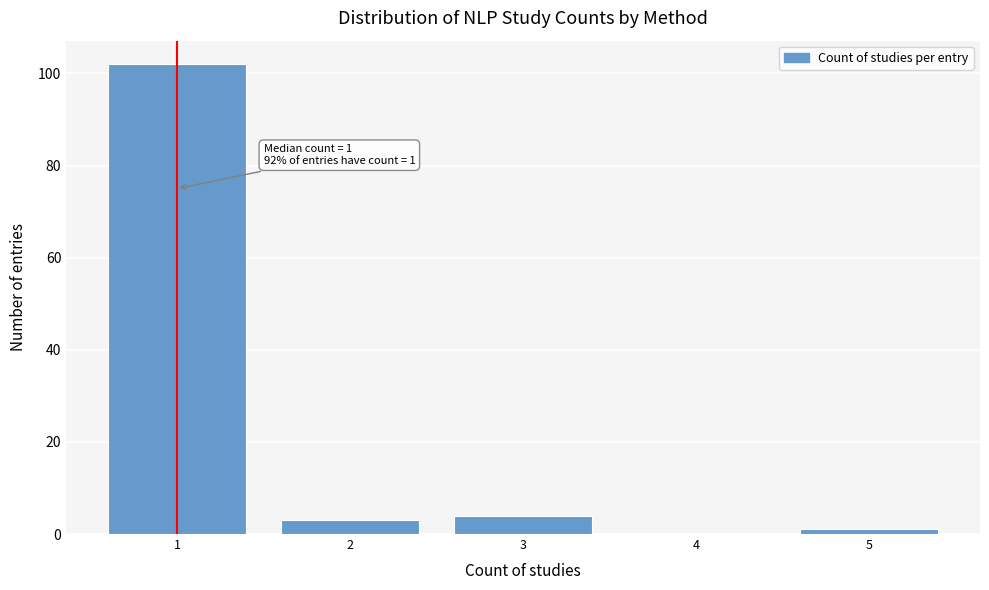

Over which range of the x-axis is the bar tallest?

0.5 to 1.5